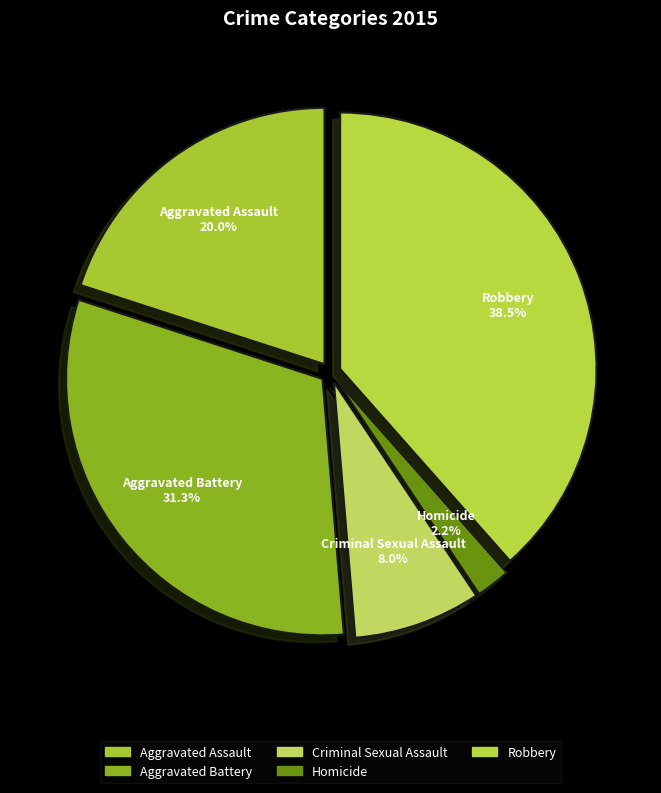

Which category has the biggest portion of the pie?

Robbery